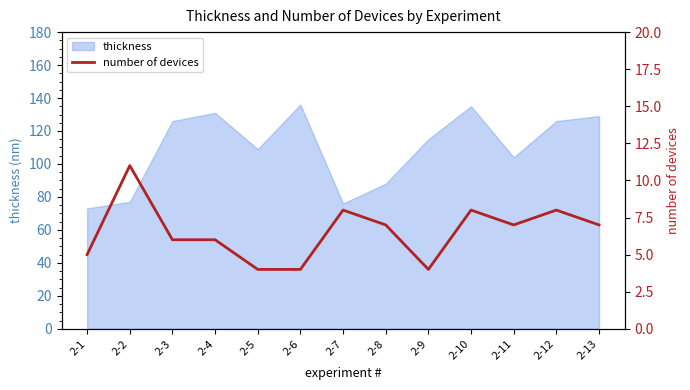

True or false: thickness has a value of 76 at 2-7.

True